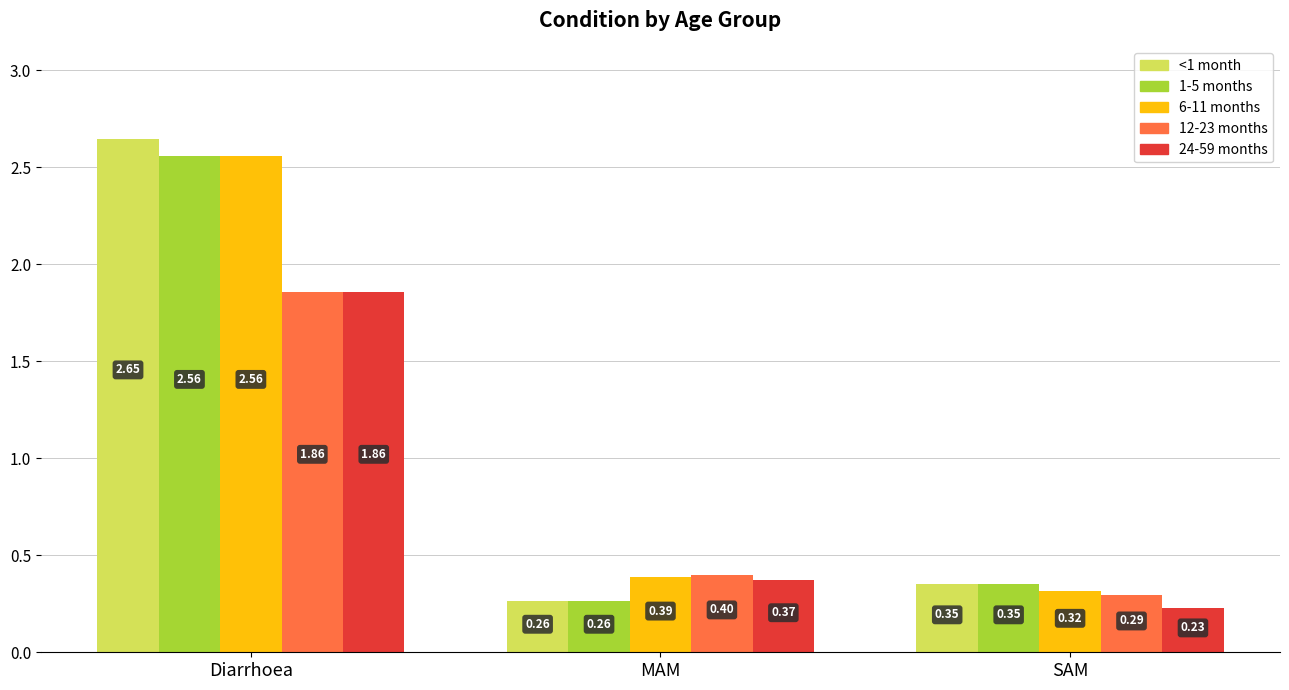

Which series has the widest spread of values?

<1 month